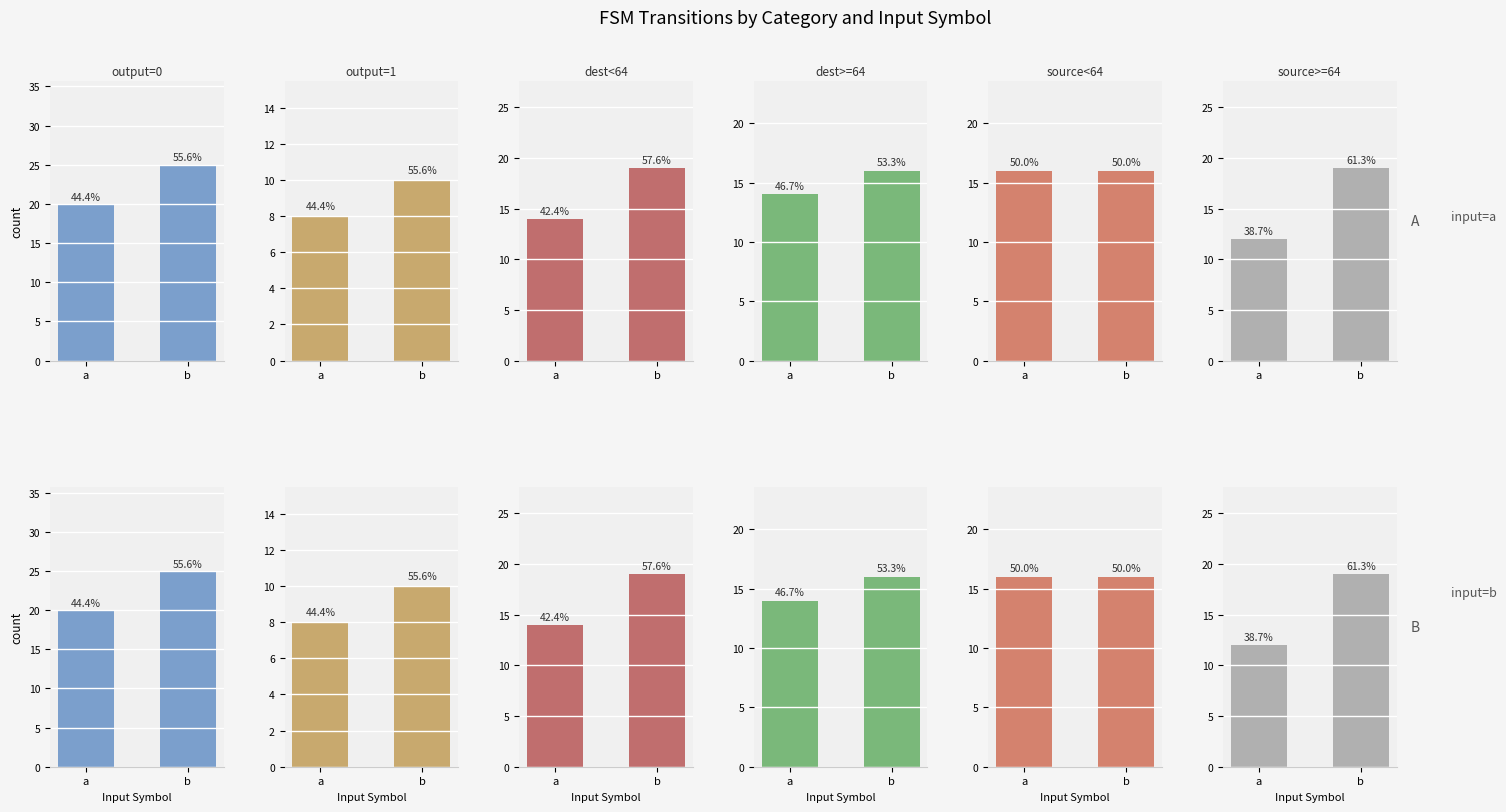

At which category is the sum across all series the highest?

b